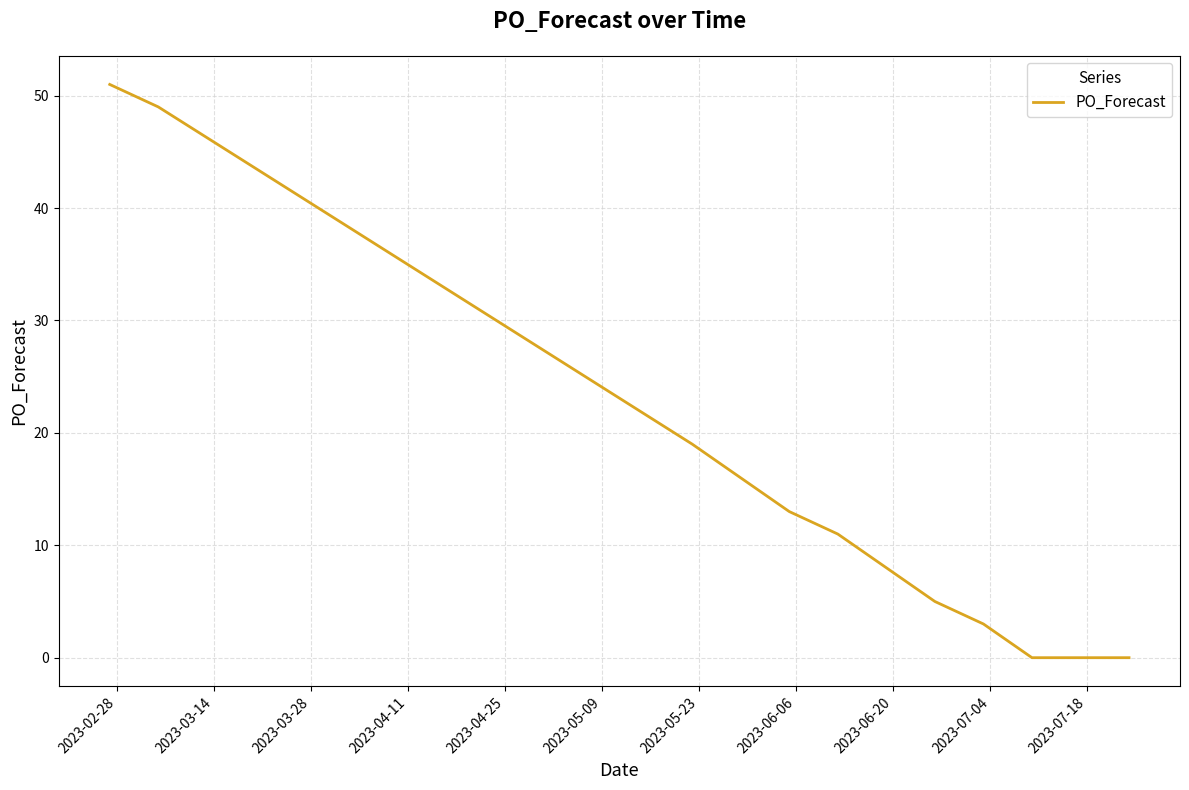

Reading left to right, list all the values displayed in this chart.

51	49	19	16	13	11	8	5	3	0	0	0